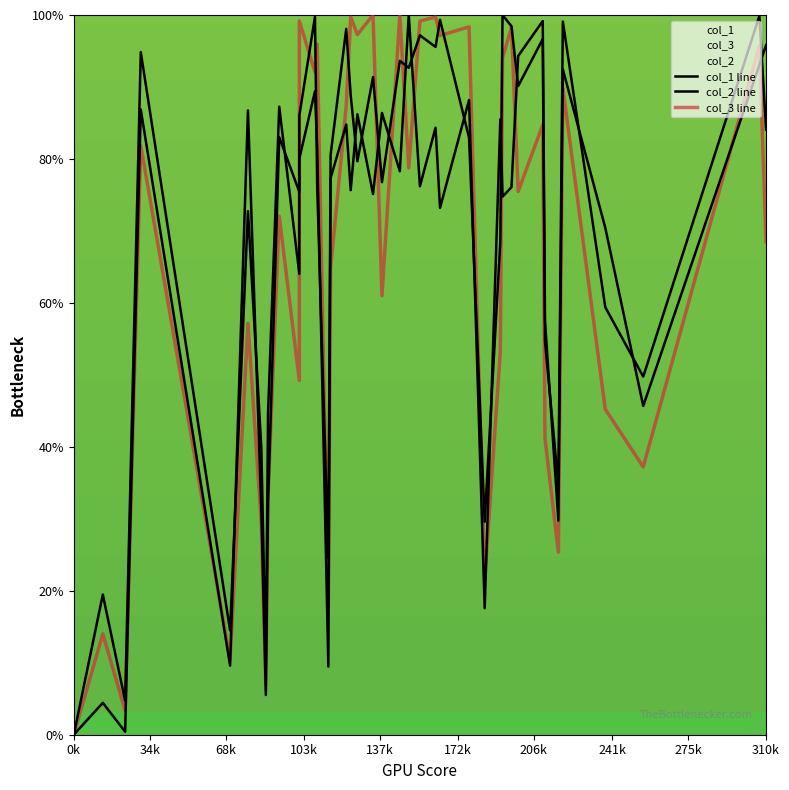

True or false: col_1 line and col_2 line intersect in this chart.

True